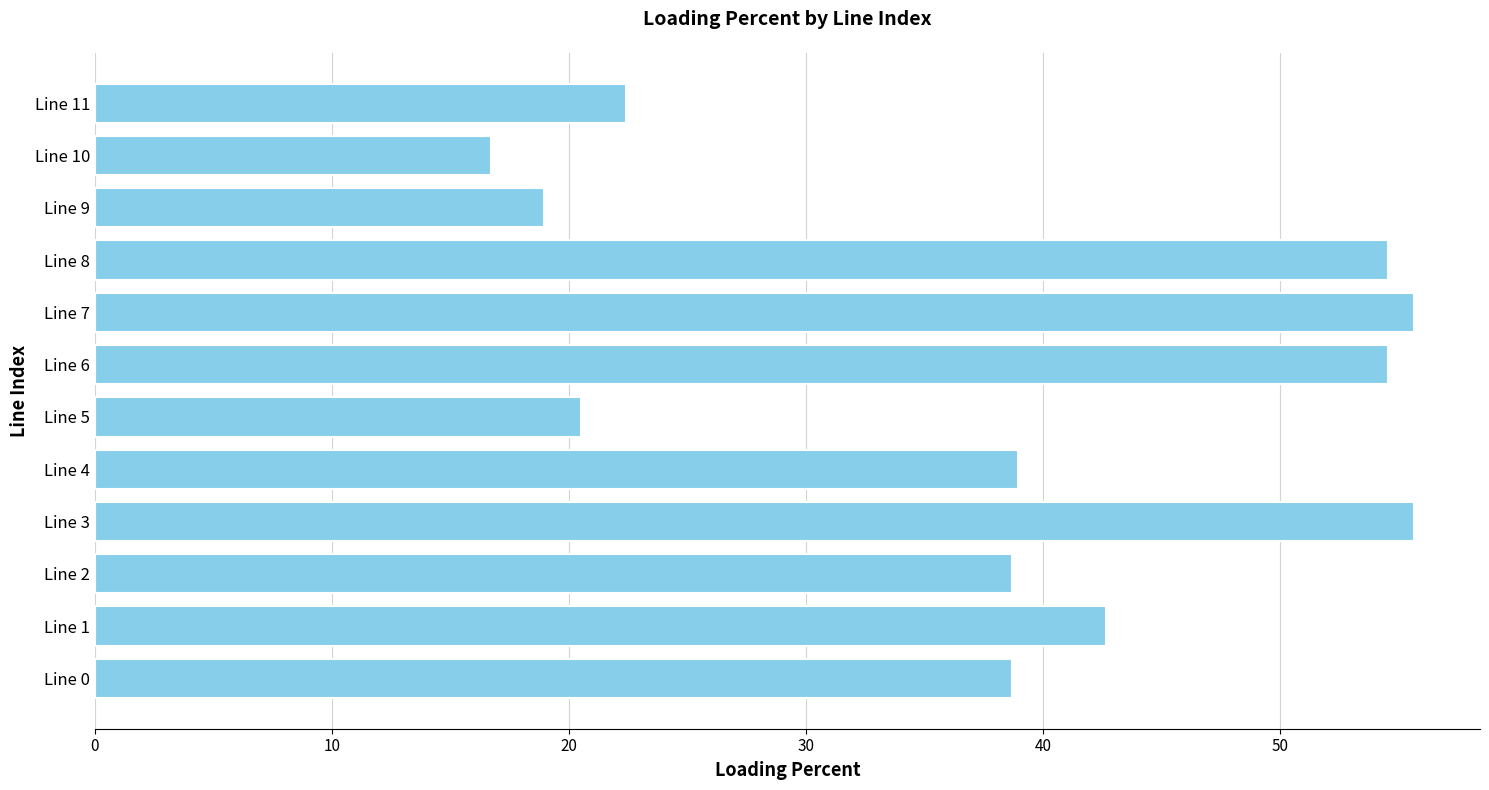

Count the number of values greater than 38.

8